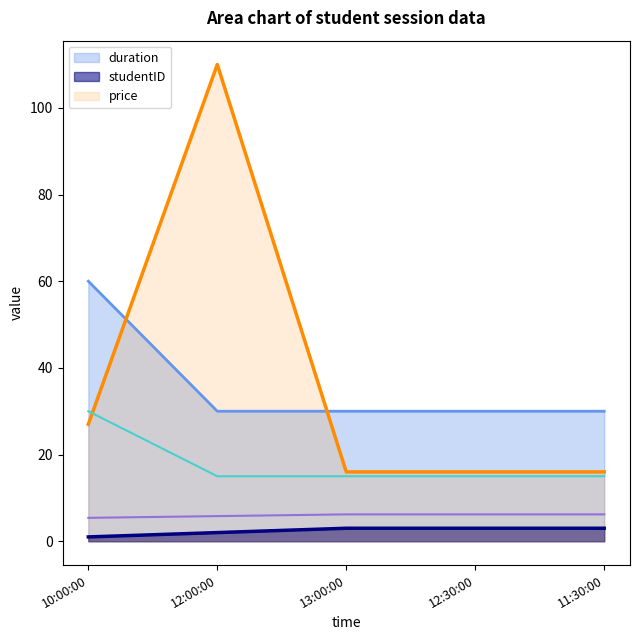

What is the sum of all studentID values?

12